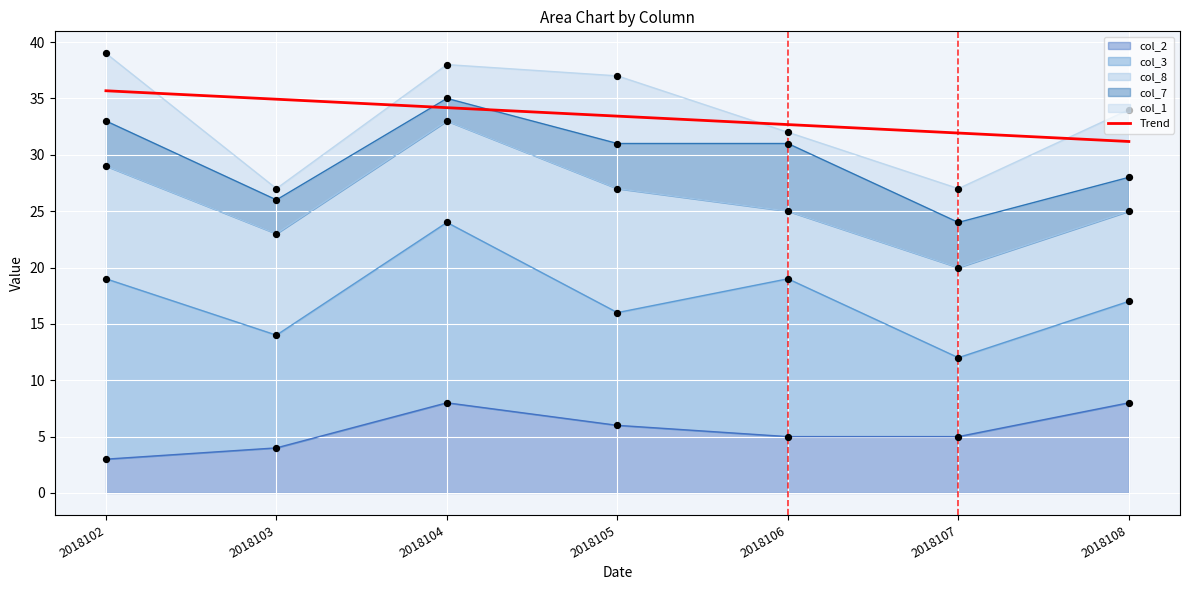

What is the change in value from 2018102 to 2018107?

-3.8